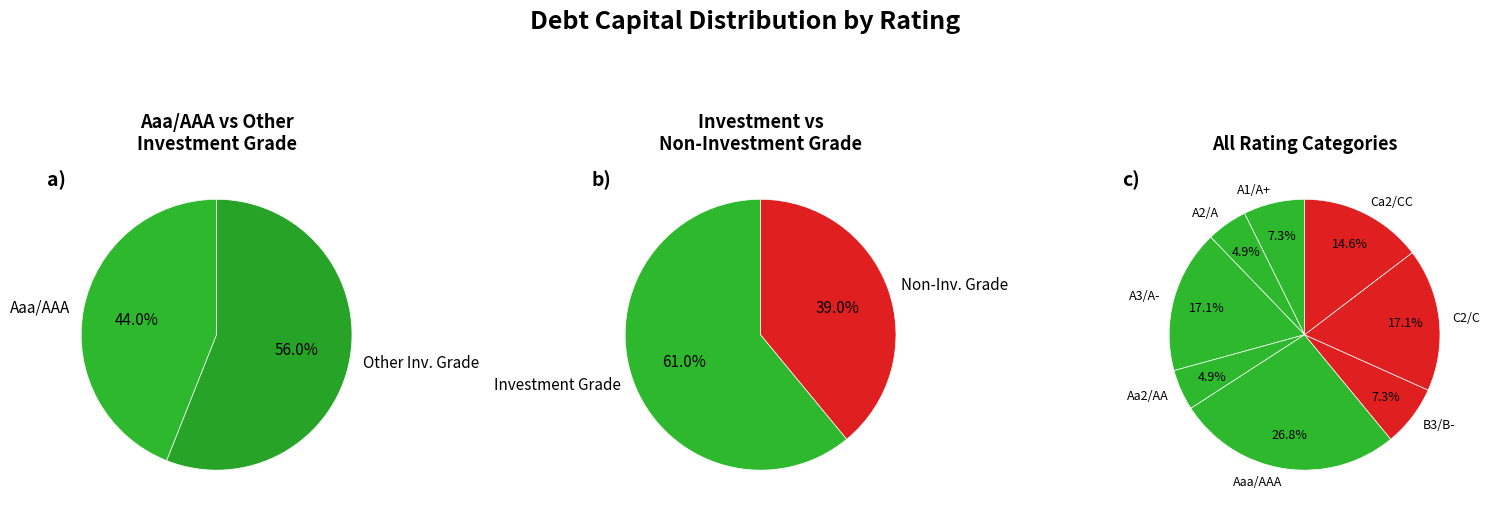

The Aaa/AAA slice represents 39% of the pie. True or false?

False